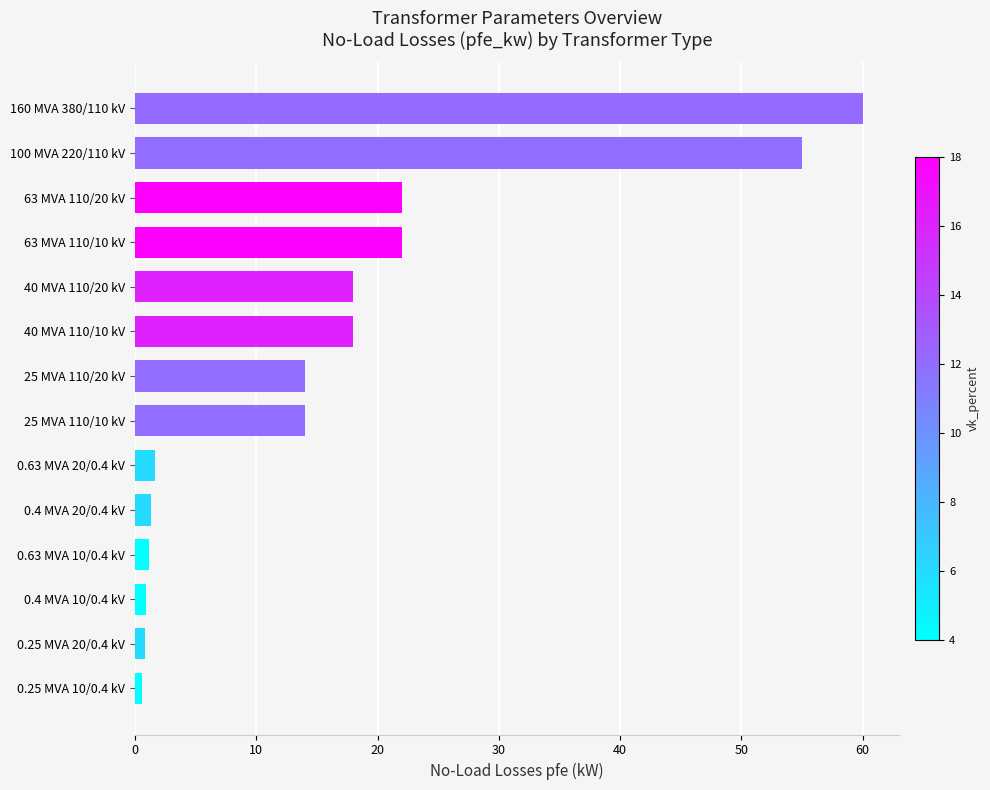

Which has a higher value, 0.63 MVA 20/0.4 kV or 40 MVA 110/20 kV?

40 MVA 110/20 kV